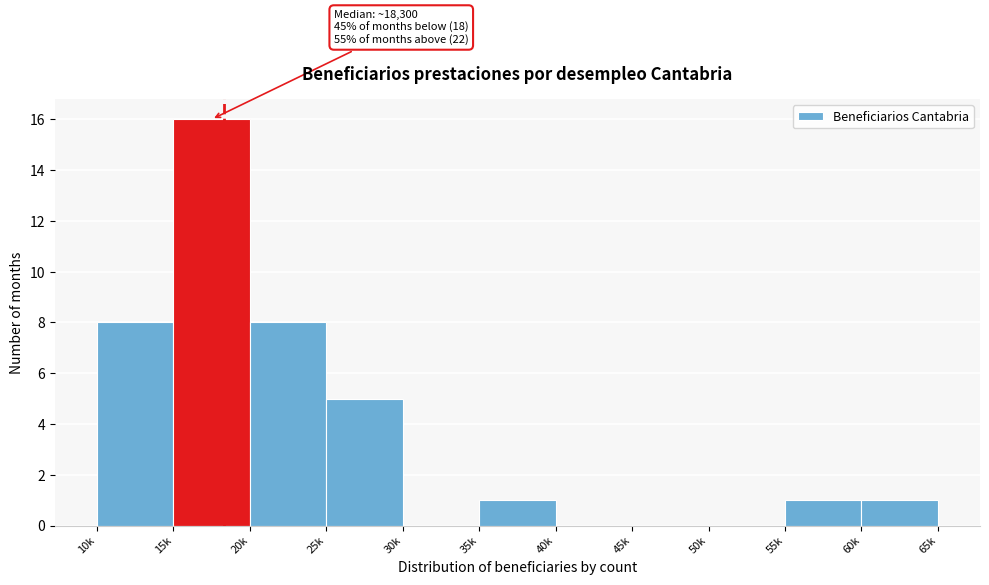

Reading left to right, what are all the values shown in this chart?

10k=8	15k=16	20k=8	25k=5	30k=0	35k=1	40k=0	45k=0	50k=0	55k=1	60k=1